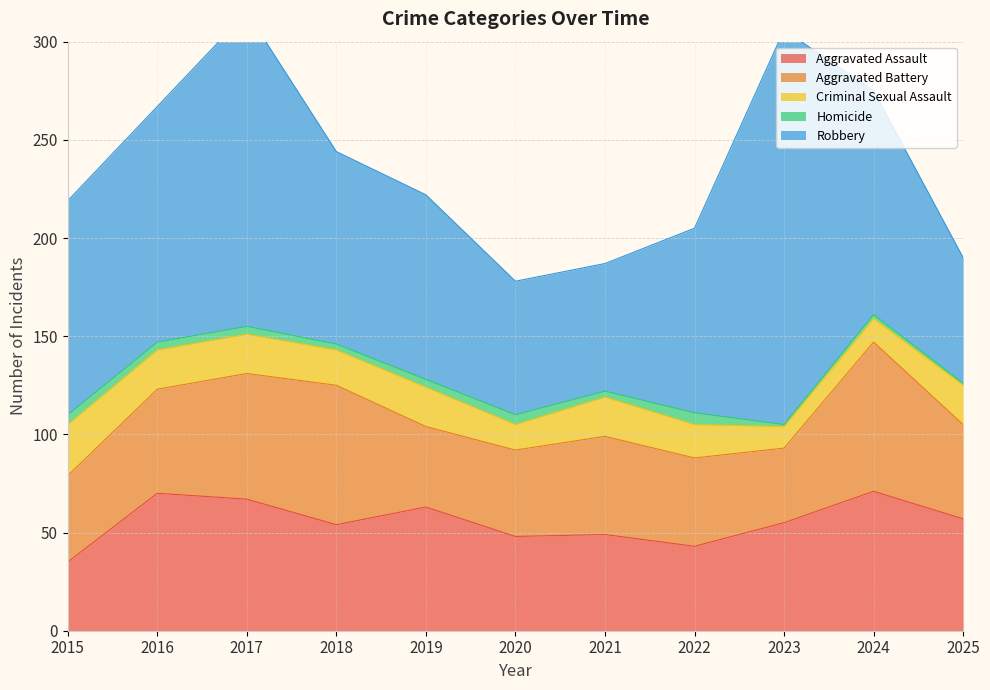

How many data points in Criminal Sexual Assault are above 20?

1